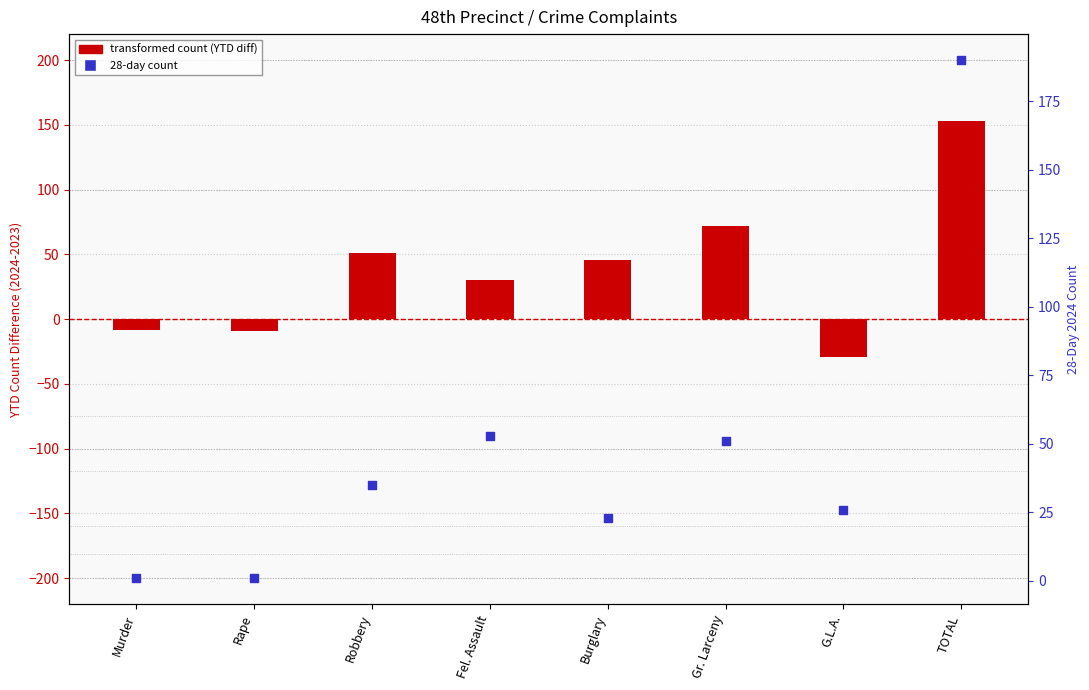

Is the value of 28-day count at TOTAL greater than the value of transformed count at Burglary?

Yes